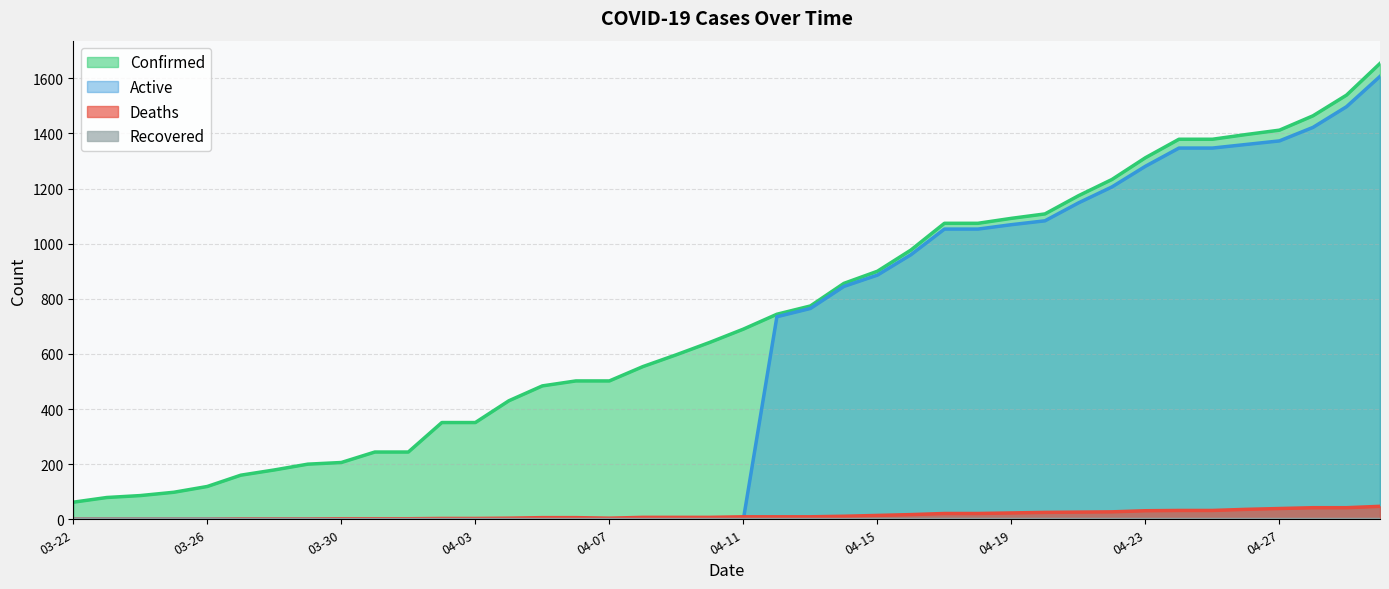

At which category does Deaths reach its first local valley?

04-07